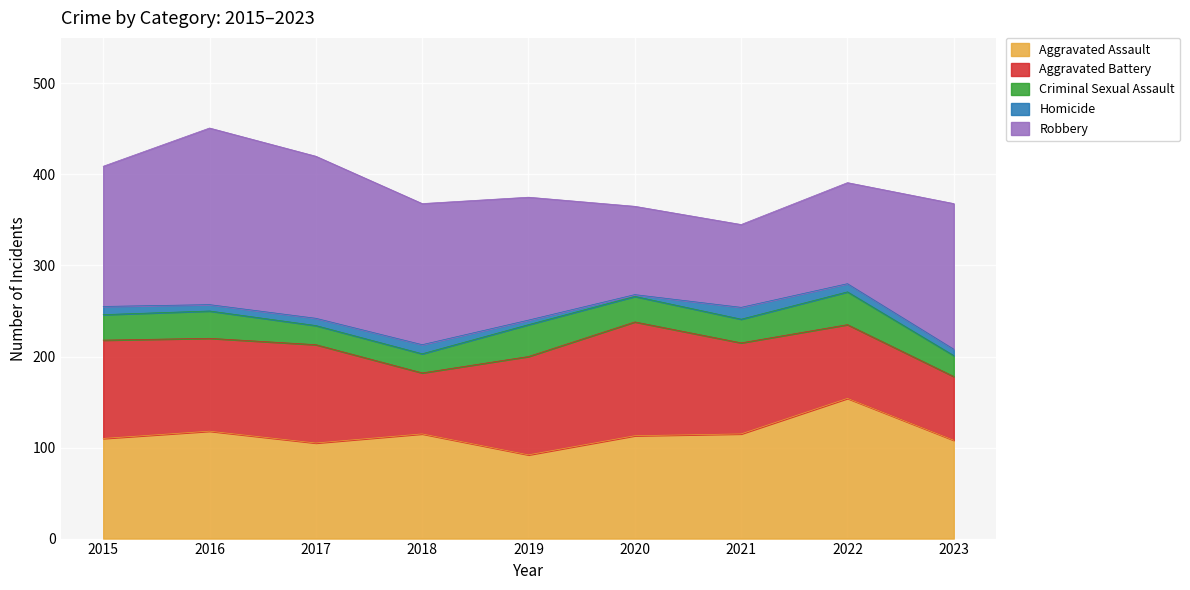

What is the greatest value displayed?

194